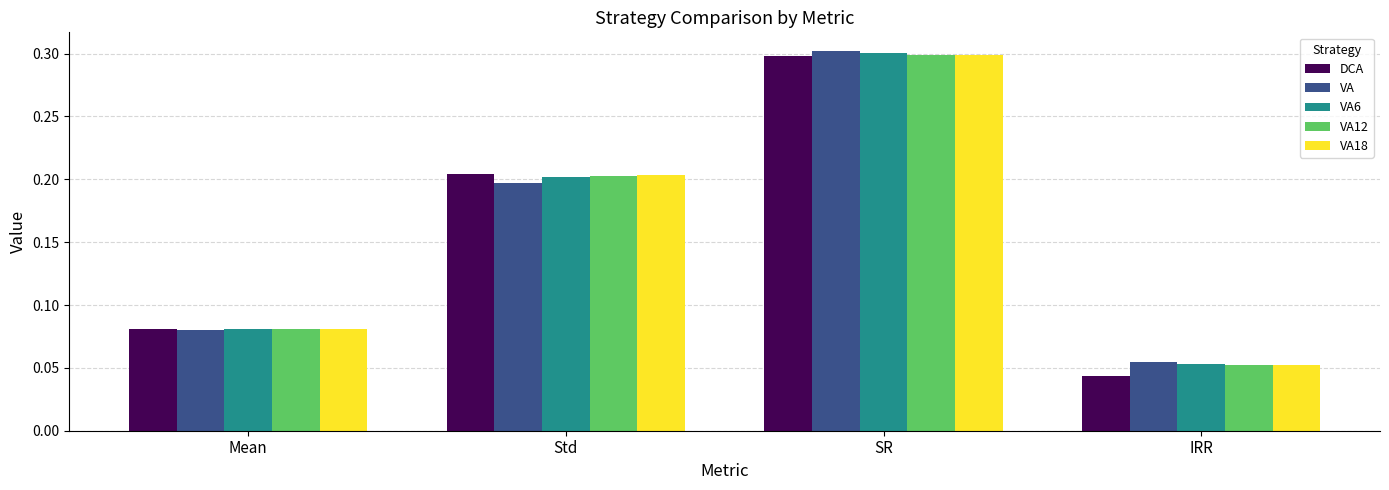

List the labels in order of VA6 value, smallest first.

IRR, Mean, Std, SR